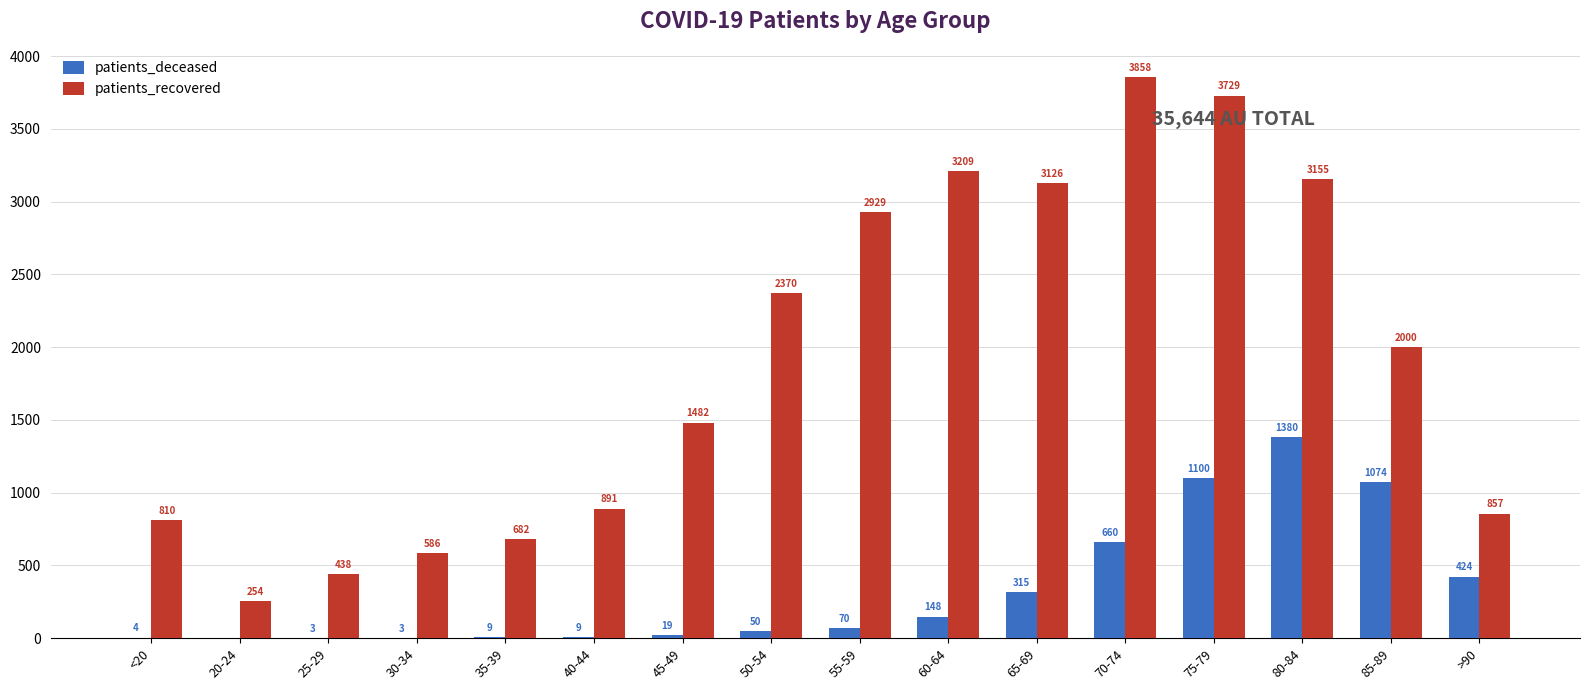

Which label corresponds to the largest value in the chart?

70-74